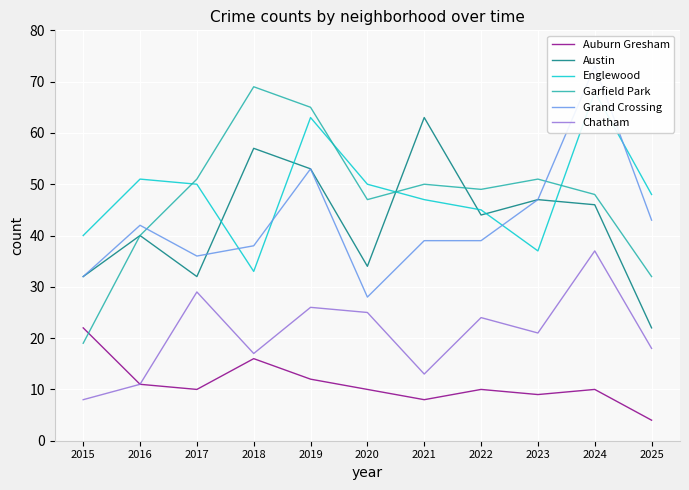

True or false: Grand Crossing and Auburn Gresham cross at least once.

False